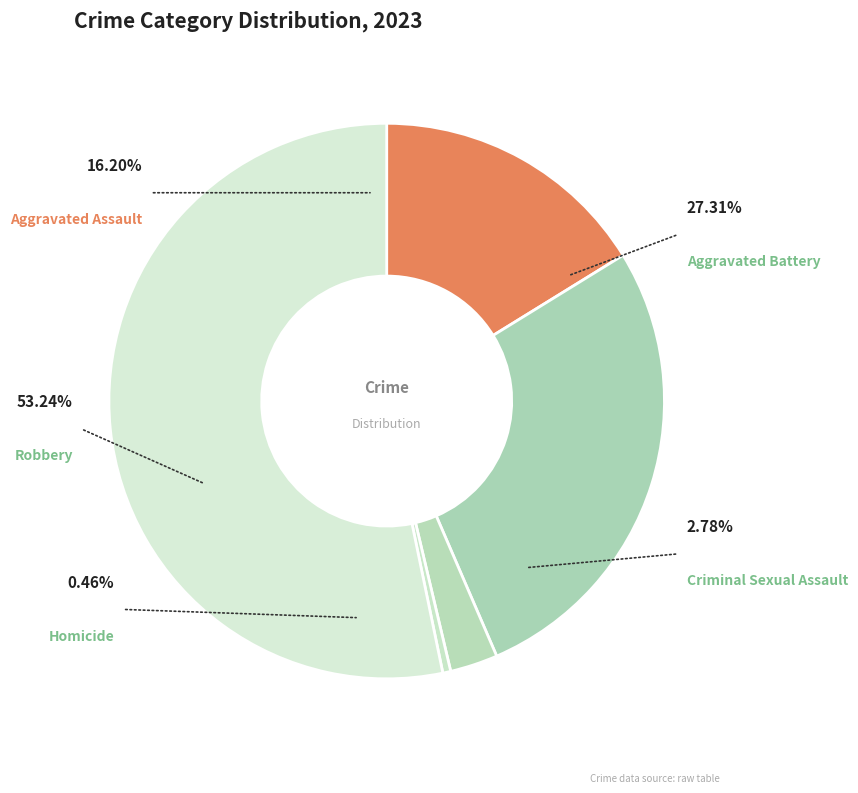

The Criminal Sexual Assault slice represents 1% of the pie. True or false?

False